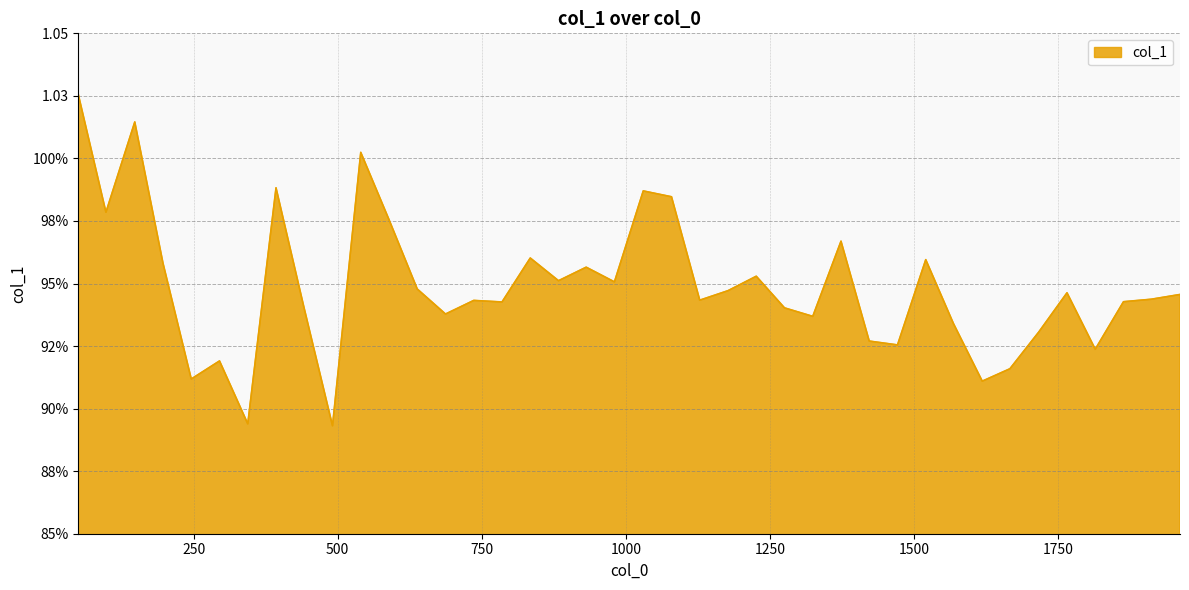

At which category does the chart reach its minimum across all series?

491